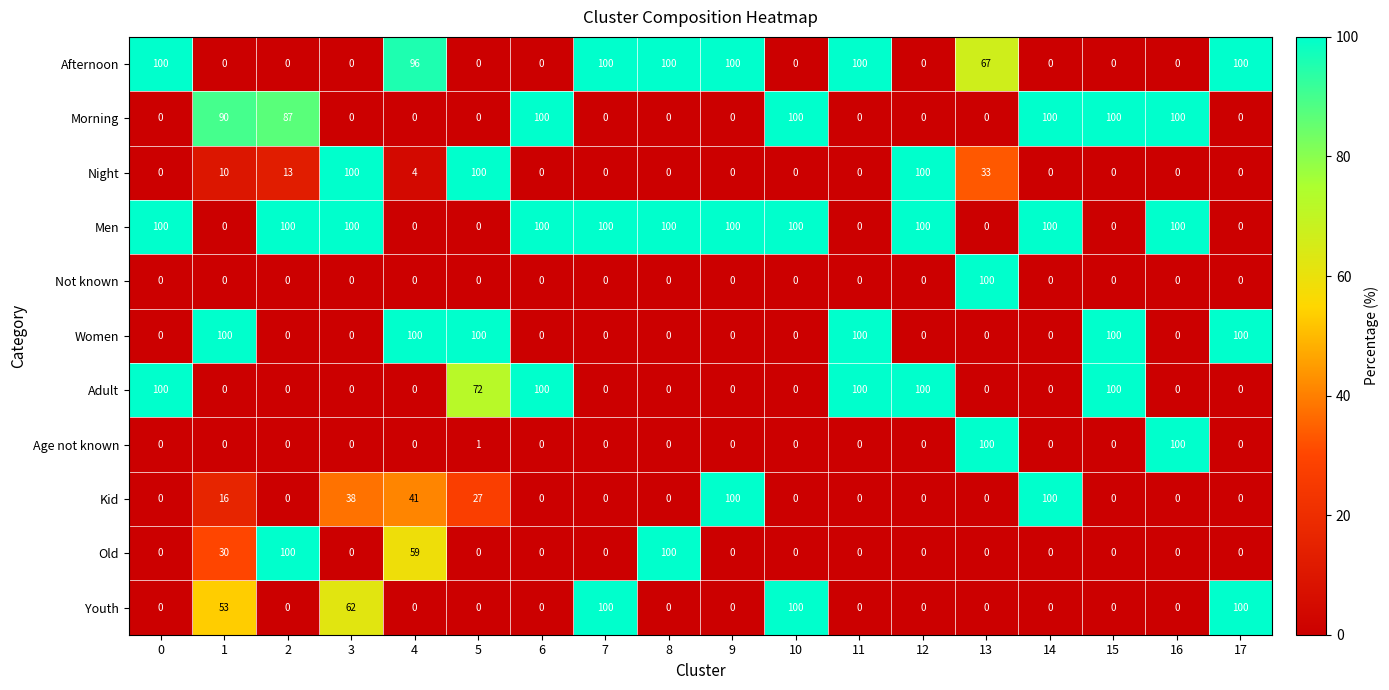

At which label does Not known reach its peak?

13